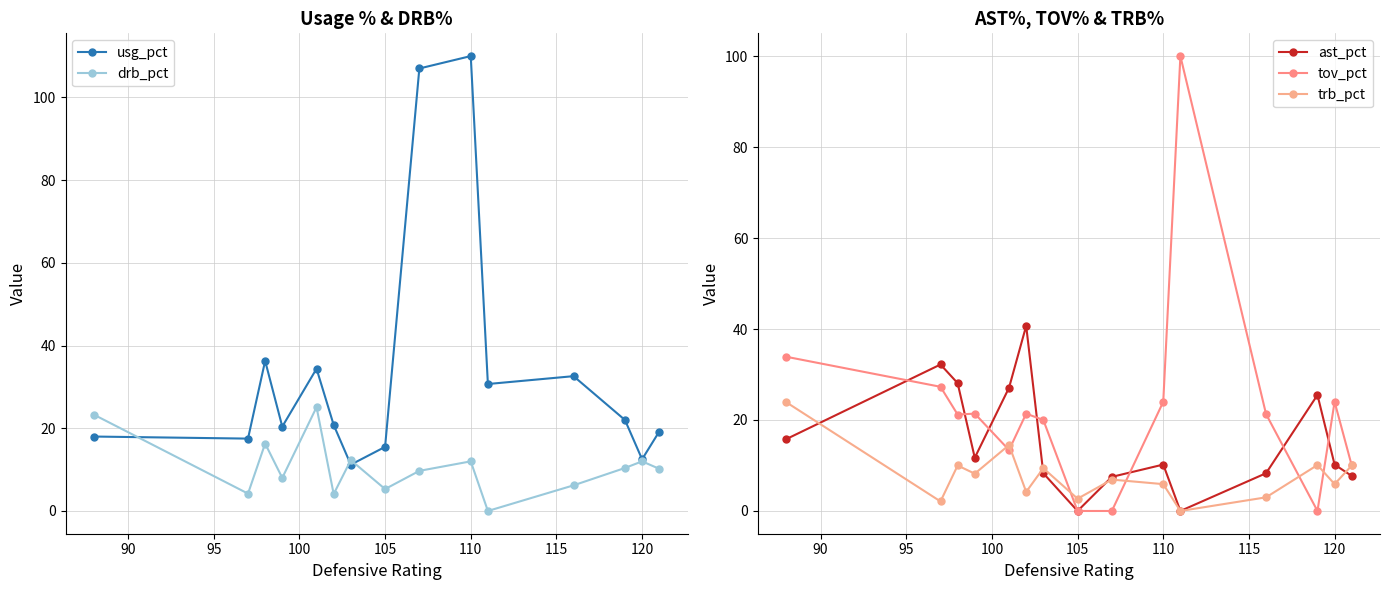

How many series are shown in this chart?

5